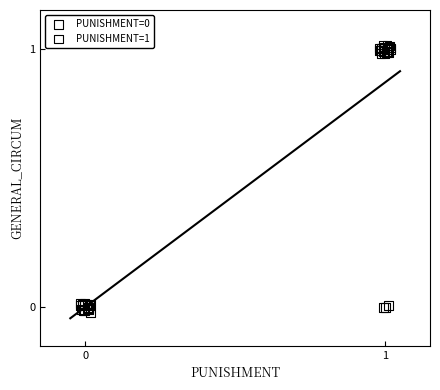

Which series reaches the maximum Y coordinate?

PUNISHMENT=1